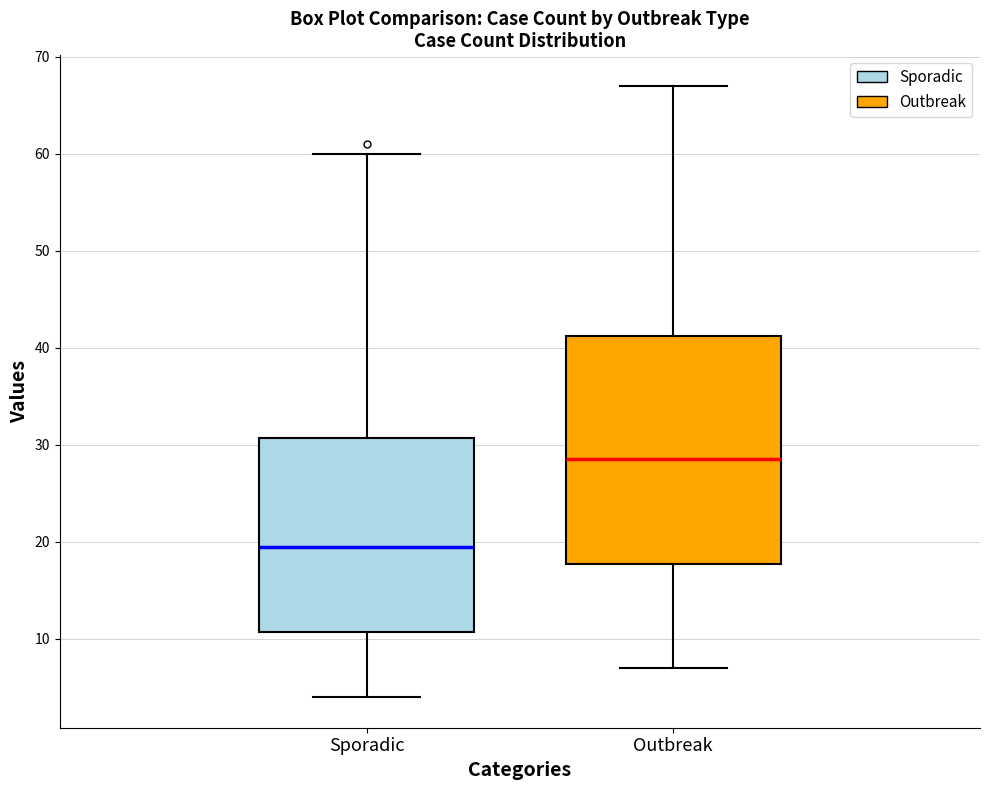

Which box is the tallest, from its lower edge to its upper edge?

Outbreak